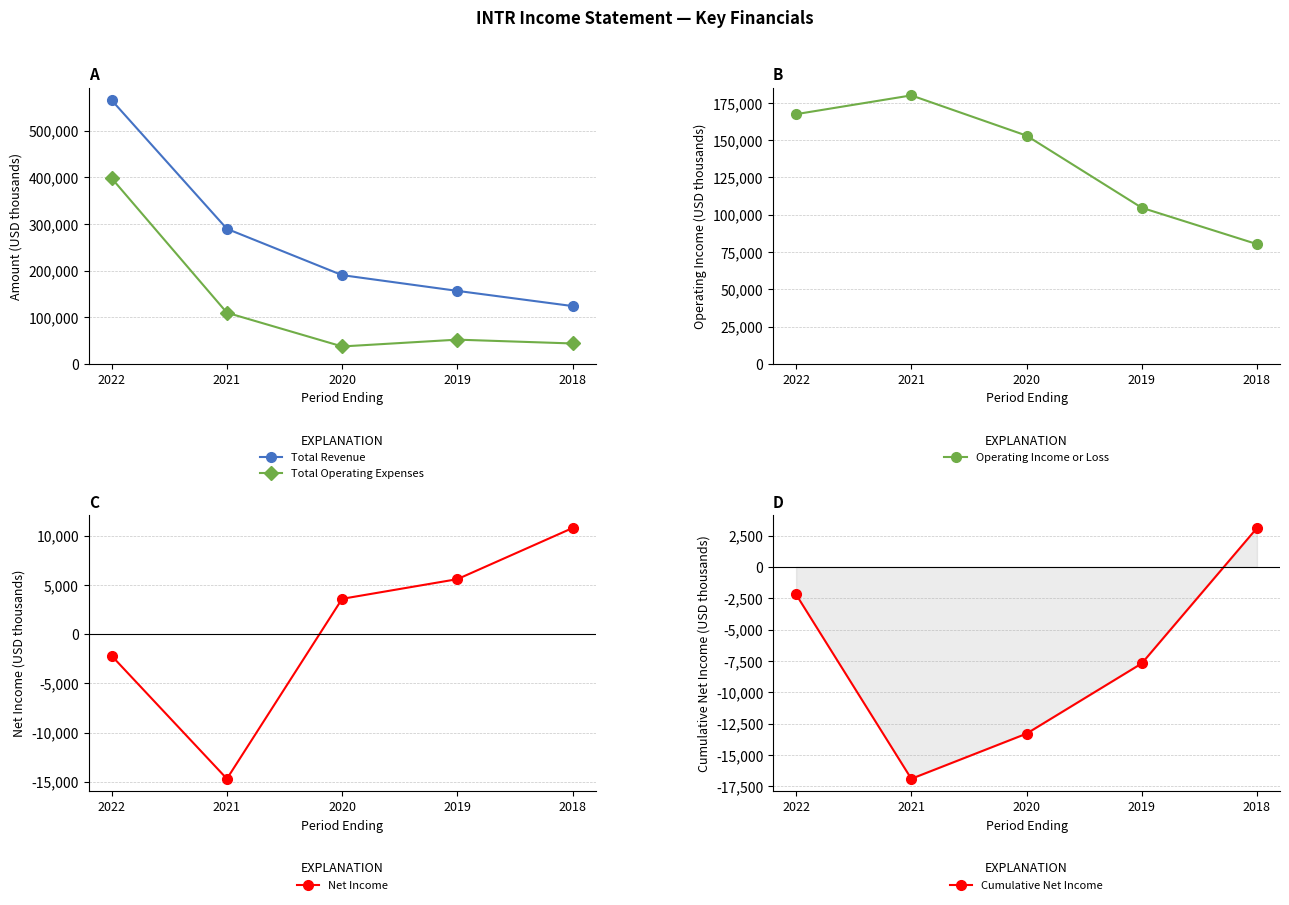

What is the sum of all Total Revenue values?

1326100